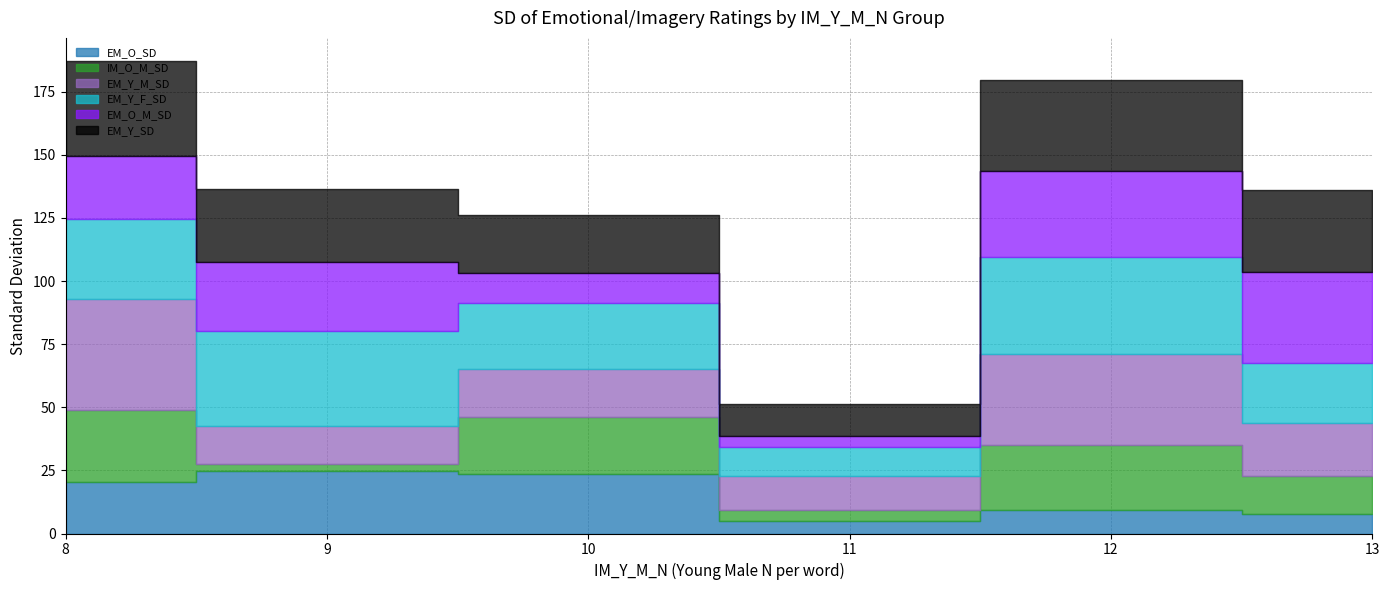

Where does the EM_O_SD series first go above 20?

8